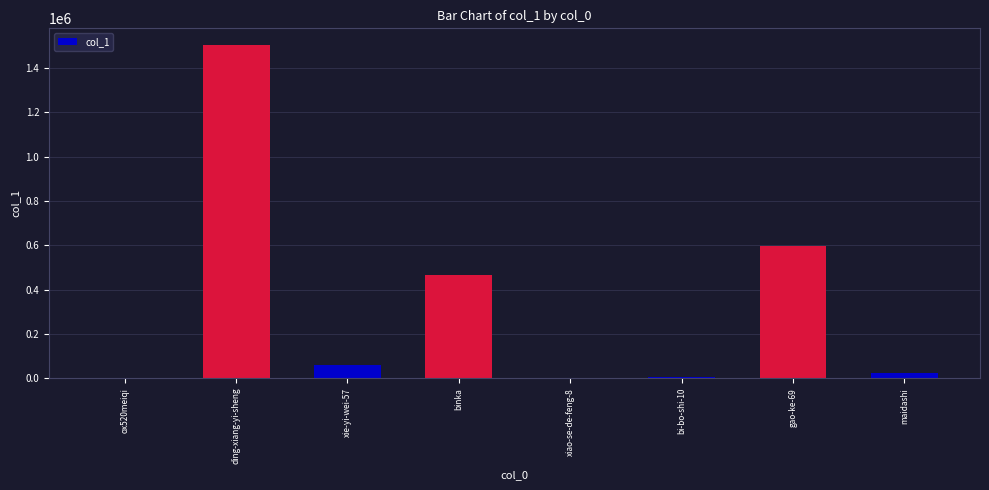

Between ox520meiqi and gao-ke-69, which is larger?

gao-ke-69